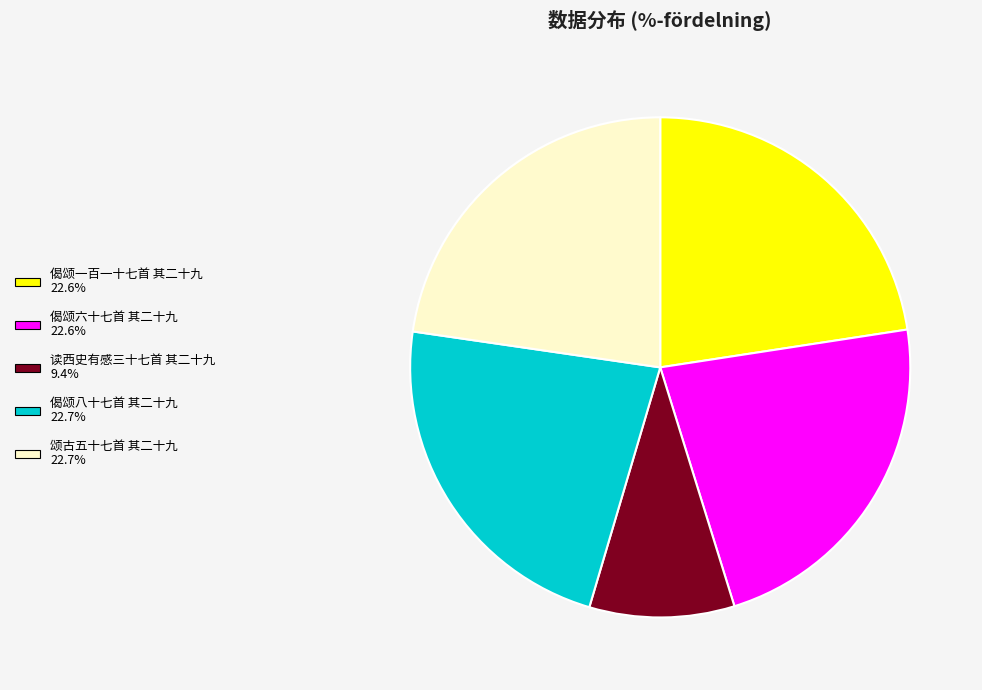

Is 读西史有感三十七首 其二十九 the majority of the pie?

No